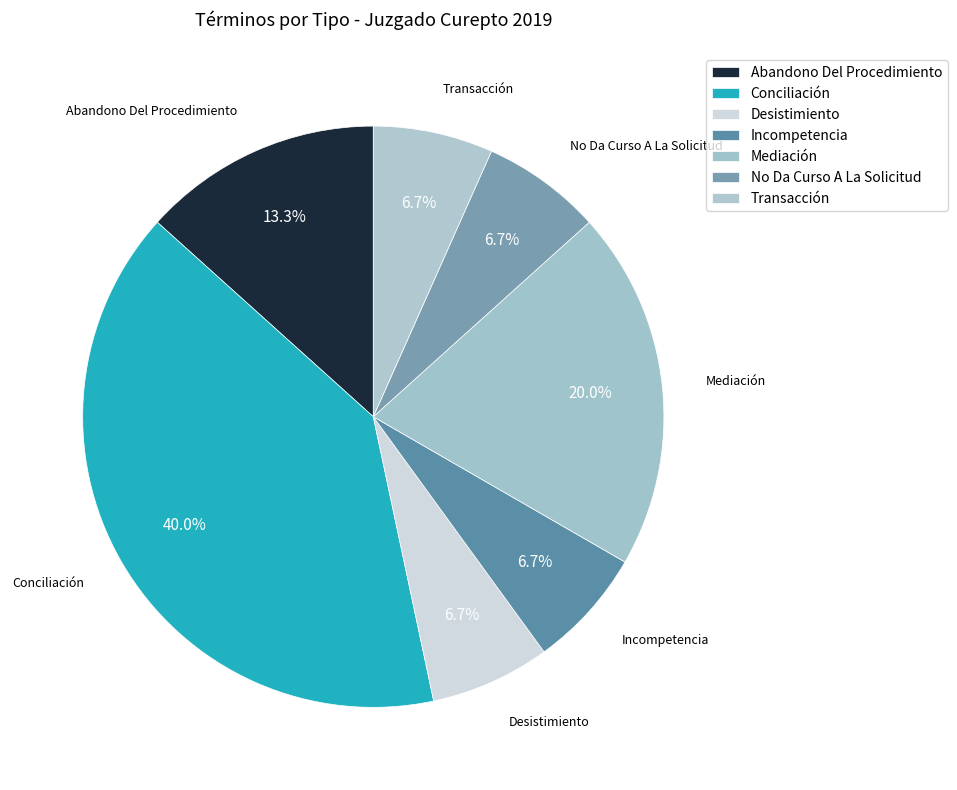

Combined, what portion of the pie is No Da Curso A La Solicitud and Desistimiento?

13.3%